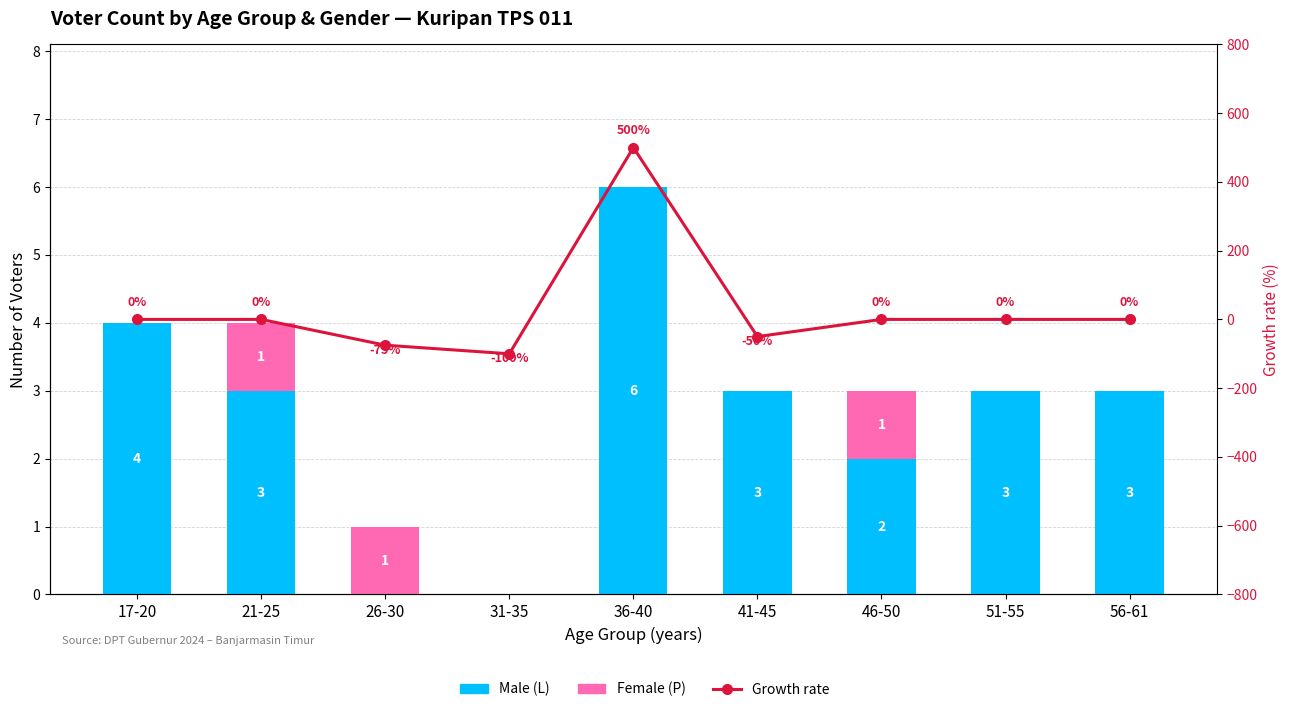

How many values in Growth rate are above zero?

1